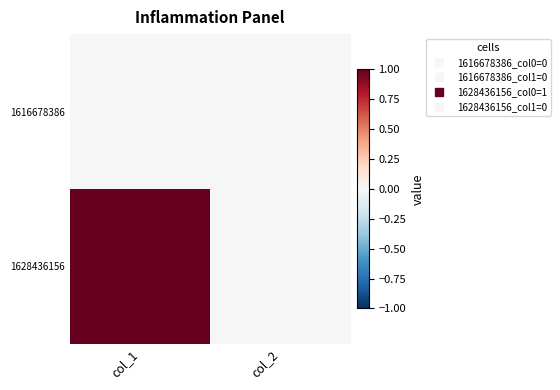

Which series has the largest total across all categories?

1628436156